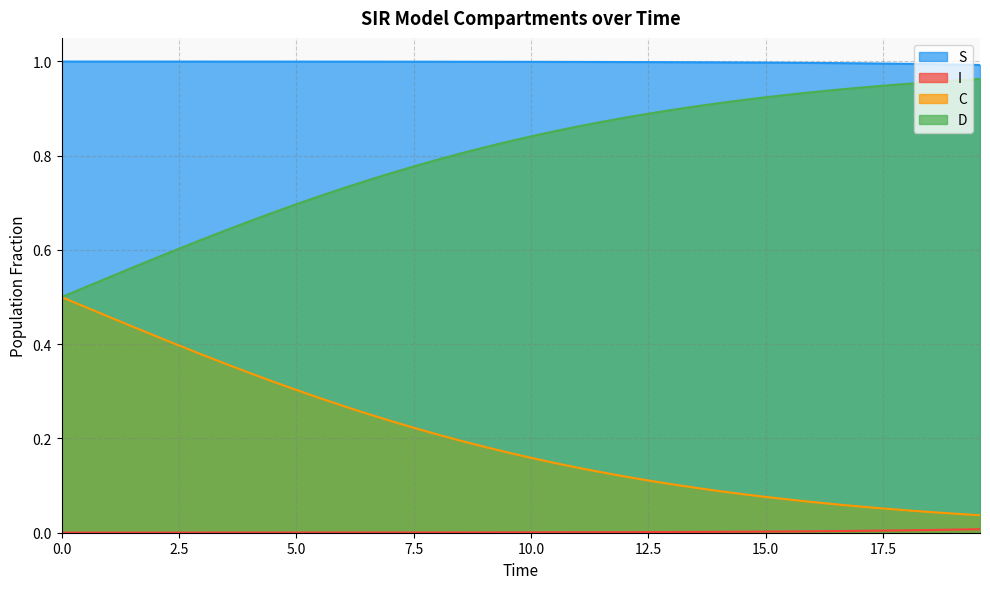

Which series has the largest total across all categories?

S